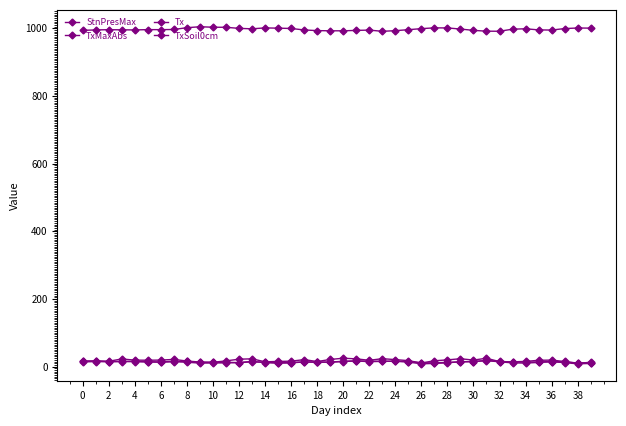

What is the difference between the maximum and minimum values in the StnPresMax series?

13.5